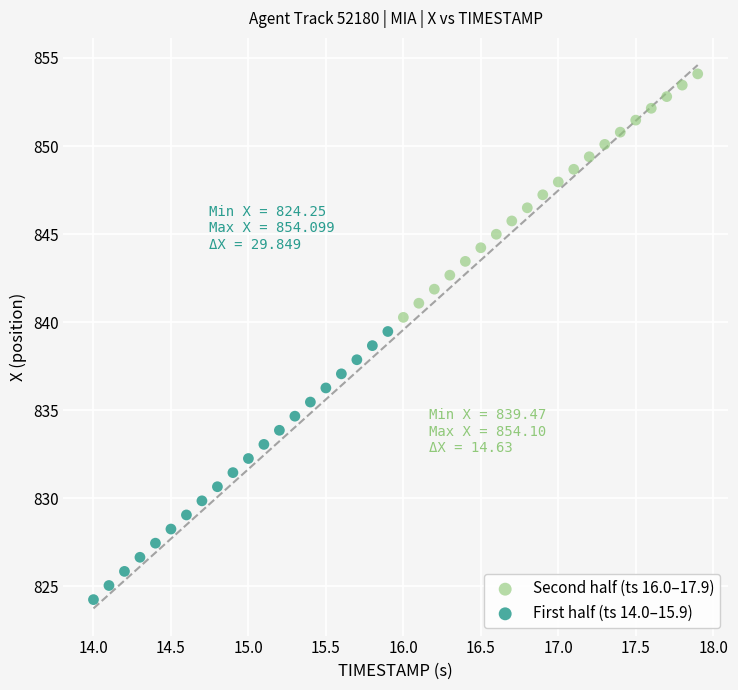

What are all the series names shown in the legend?

Second half (ts 16.0–17.9), First half (ts 14.0–15.9)